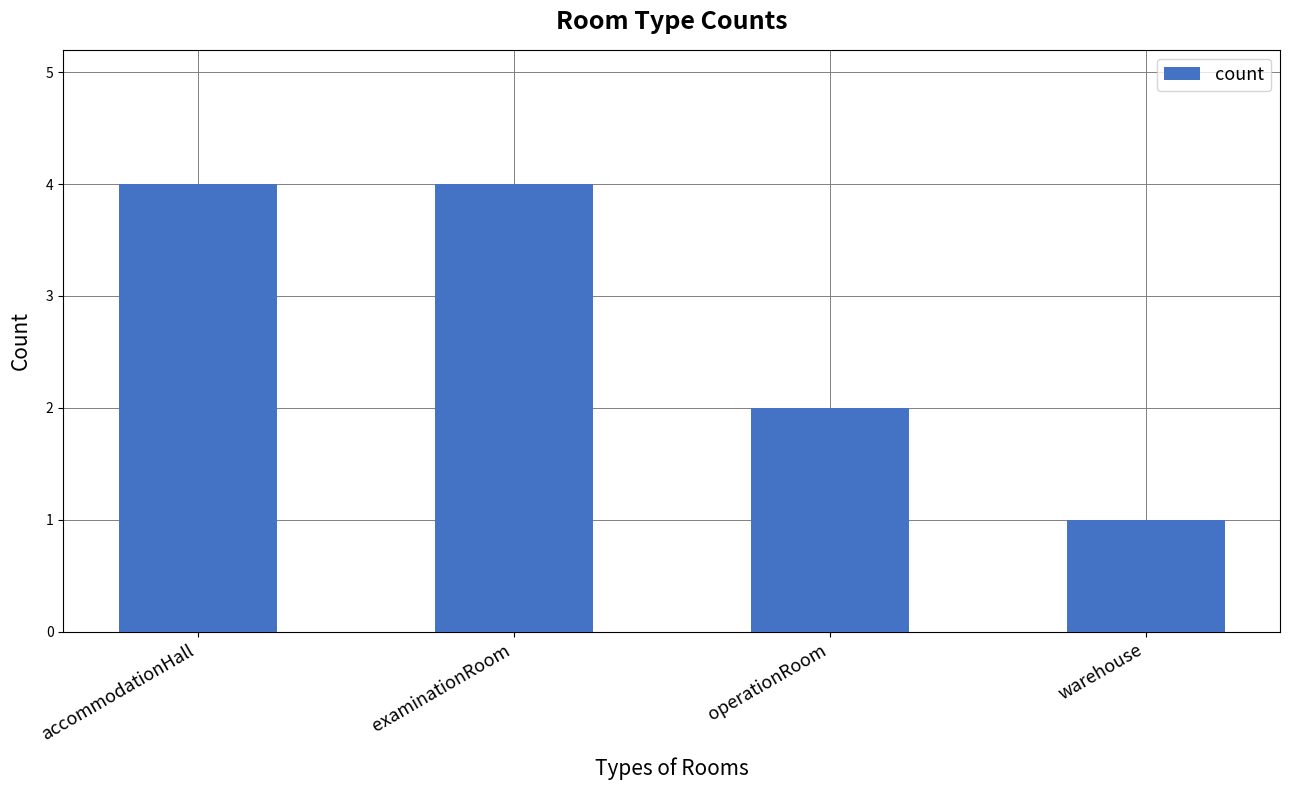

Count the number of categories in the chart.

4